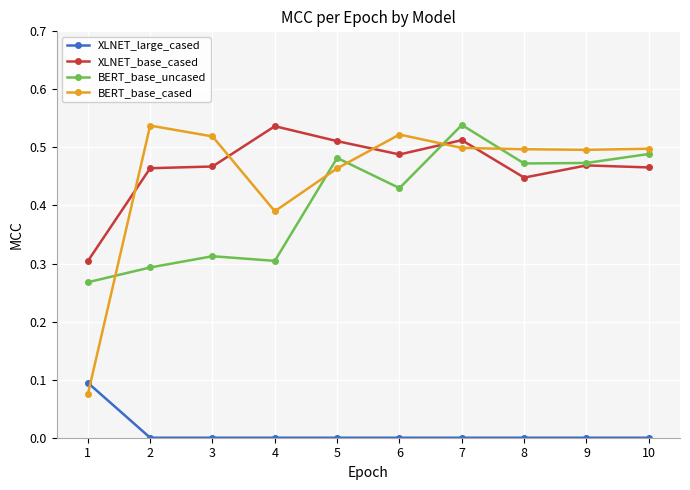

What is the total value across all series at 5?

1.5